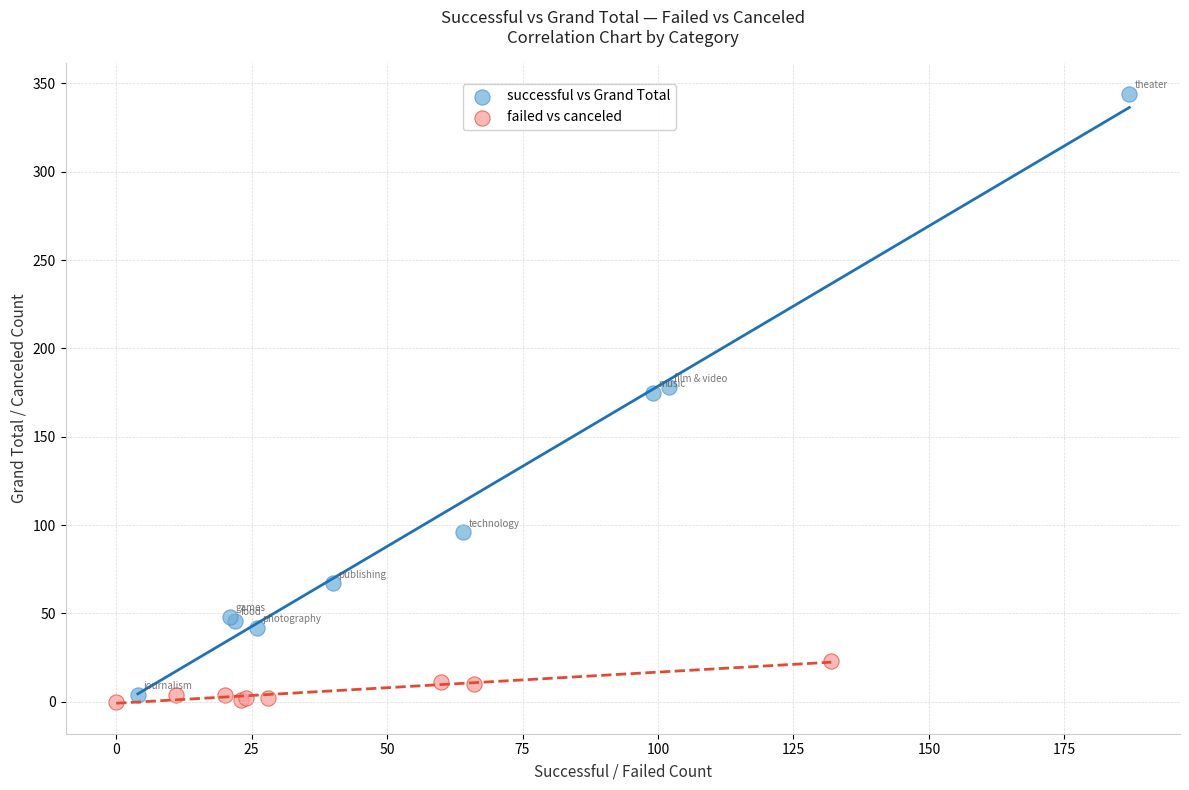

Which series reaches the maximum Y coordinate?

successful vs Grand Total